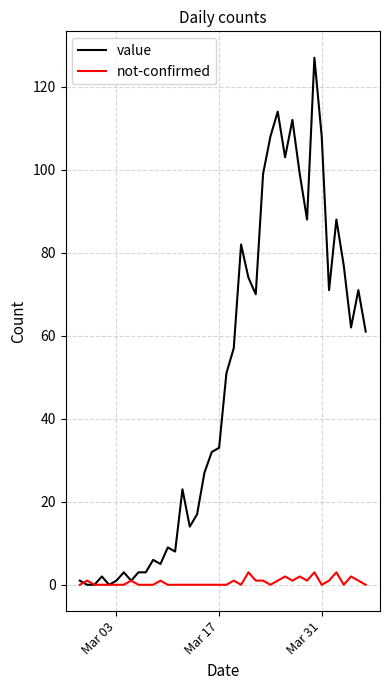

What is the maximum value shown in the chart?

127